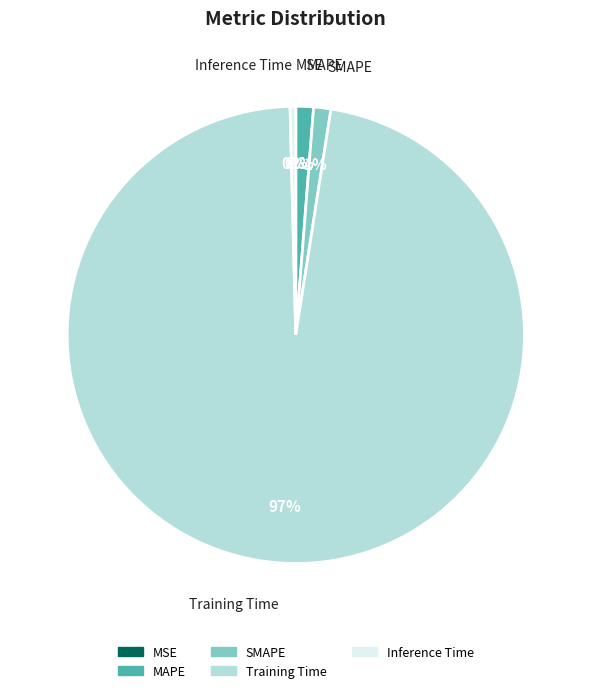

Which category accounts for the majority?

Training Time